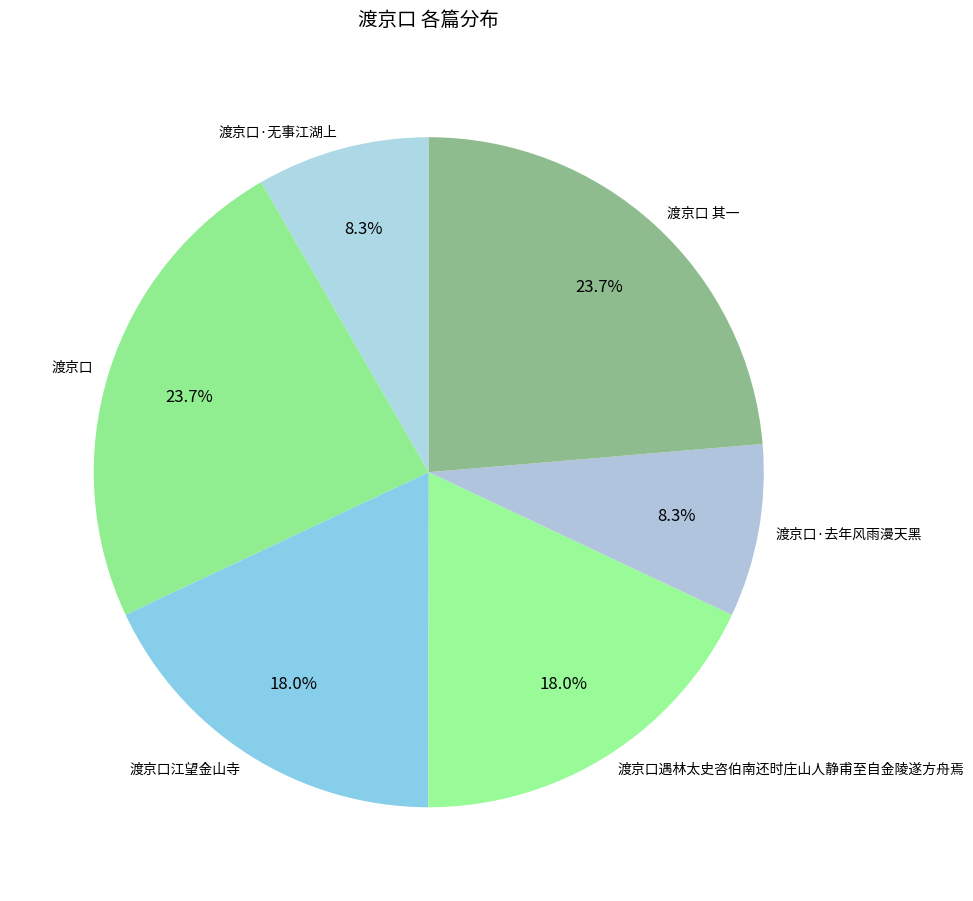

What percentage is NOT represented by 渡京口·无事江湖上?

91.7%